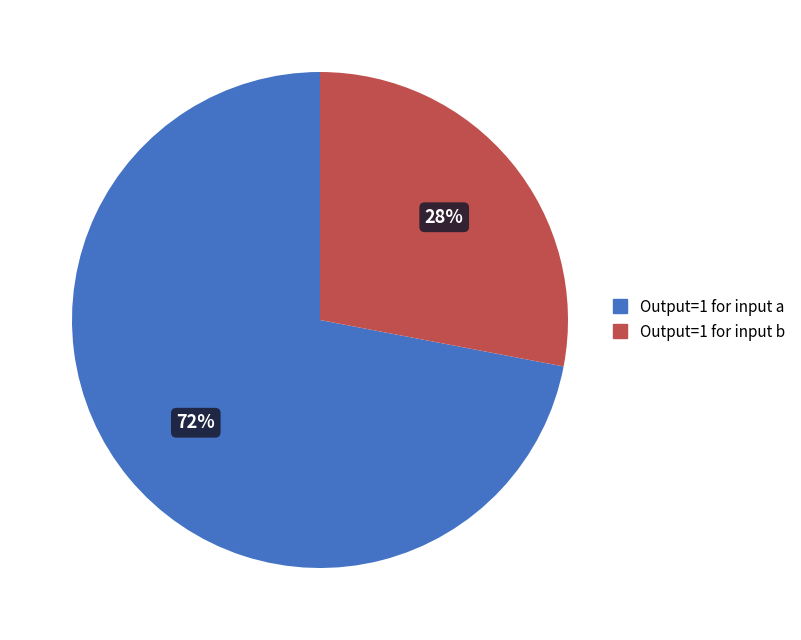

To the nearest percent, what is the difference between the largest and smallest slice percentages?

44%